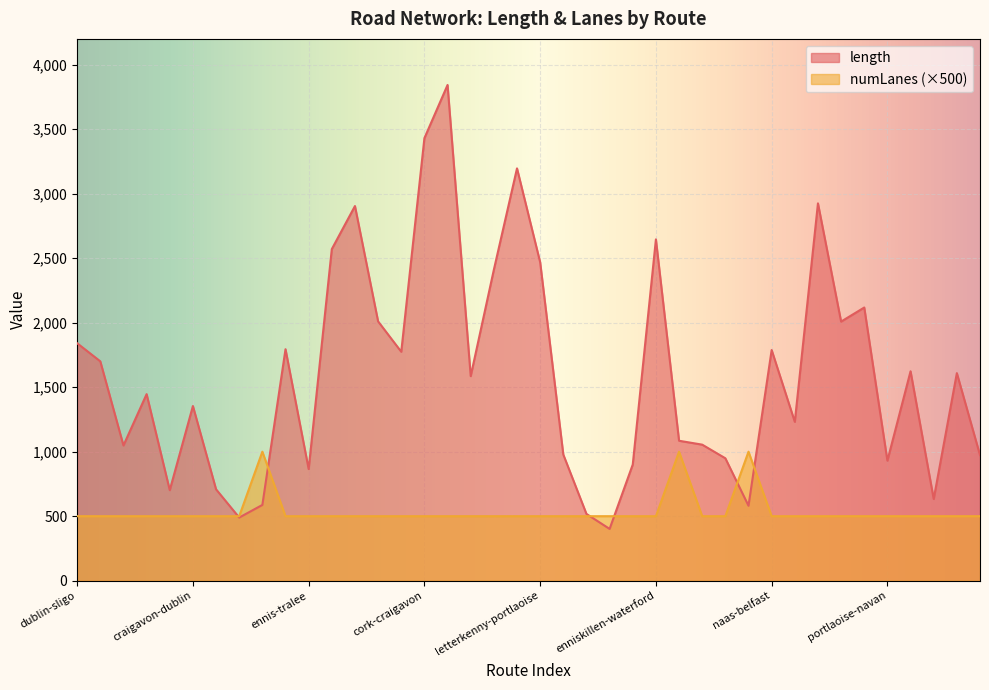

Is the value of length at enniskillen-belfast greater than the value of numLanes at letterkenny-bray?

Yes